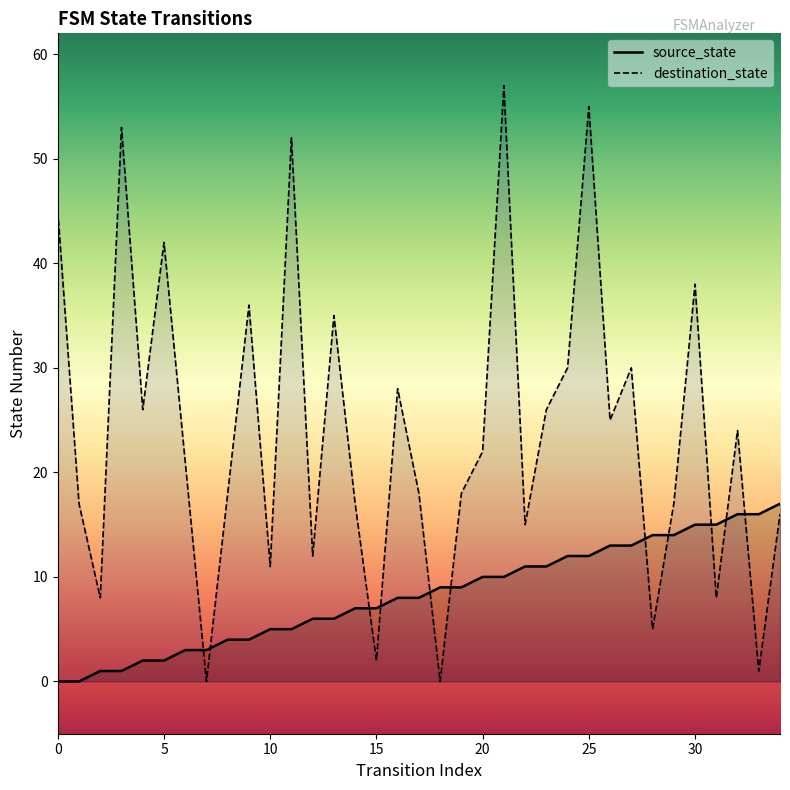

What is the highest value of the destination_state series?

57